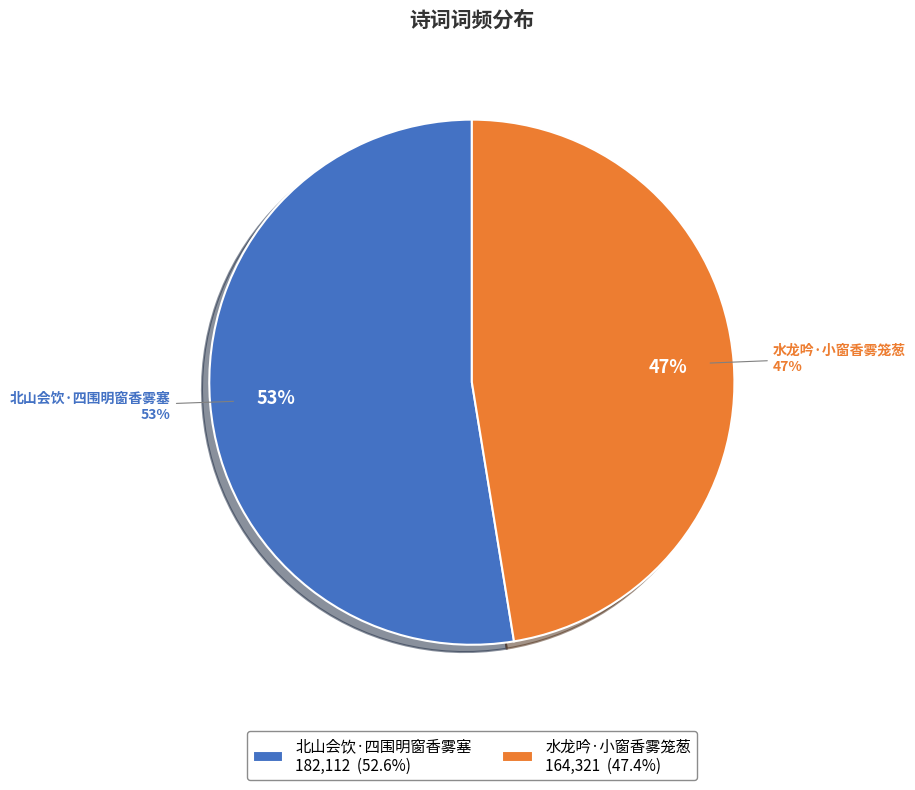

What is the smallest slice in the pie chart?

水龙吟·小窗香雾笼葱